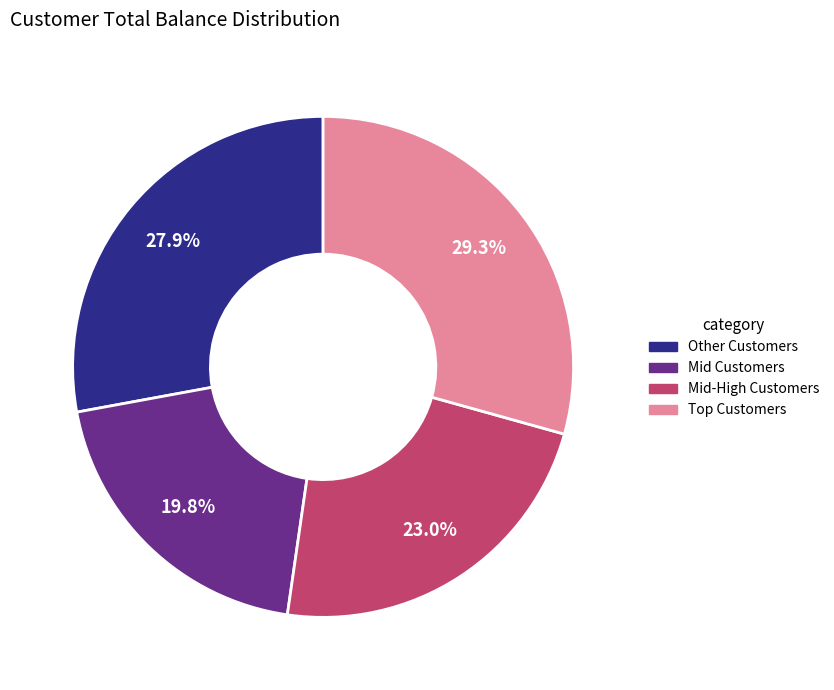

Is there any slice that represents more than half of the pie?

No